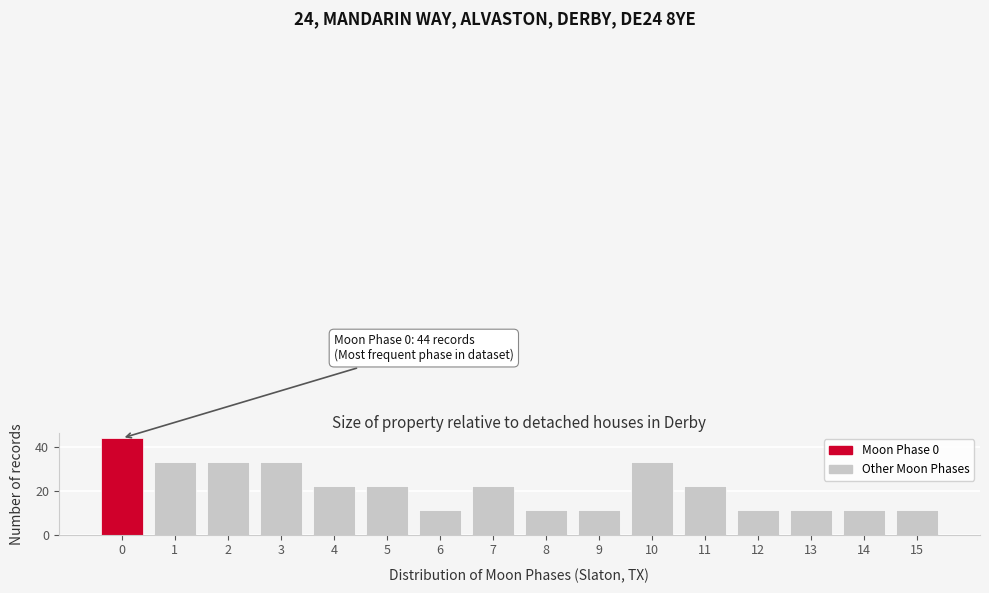

Reading left to right, transcribe all the data shown in this chart.

44	33	33	33	22	22	11	22	11	11	33	22	11	11	11	11